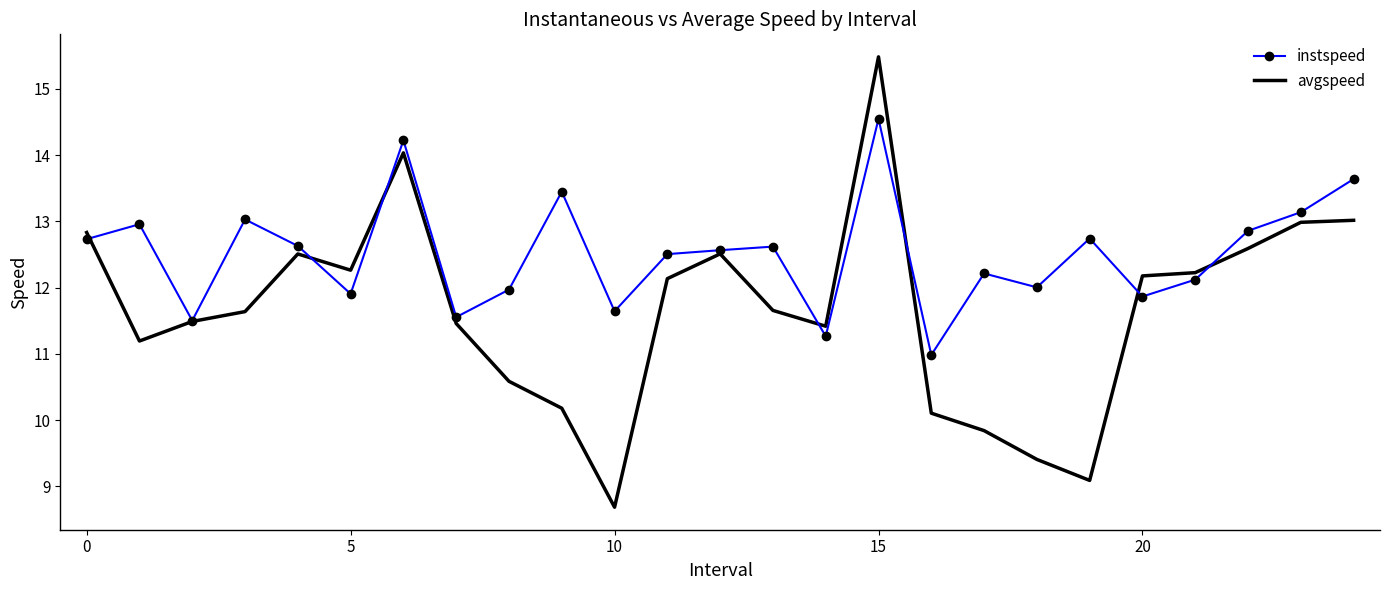

Which series has the widest spread of values?

avgspeed